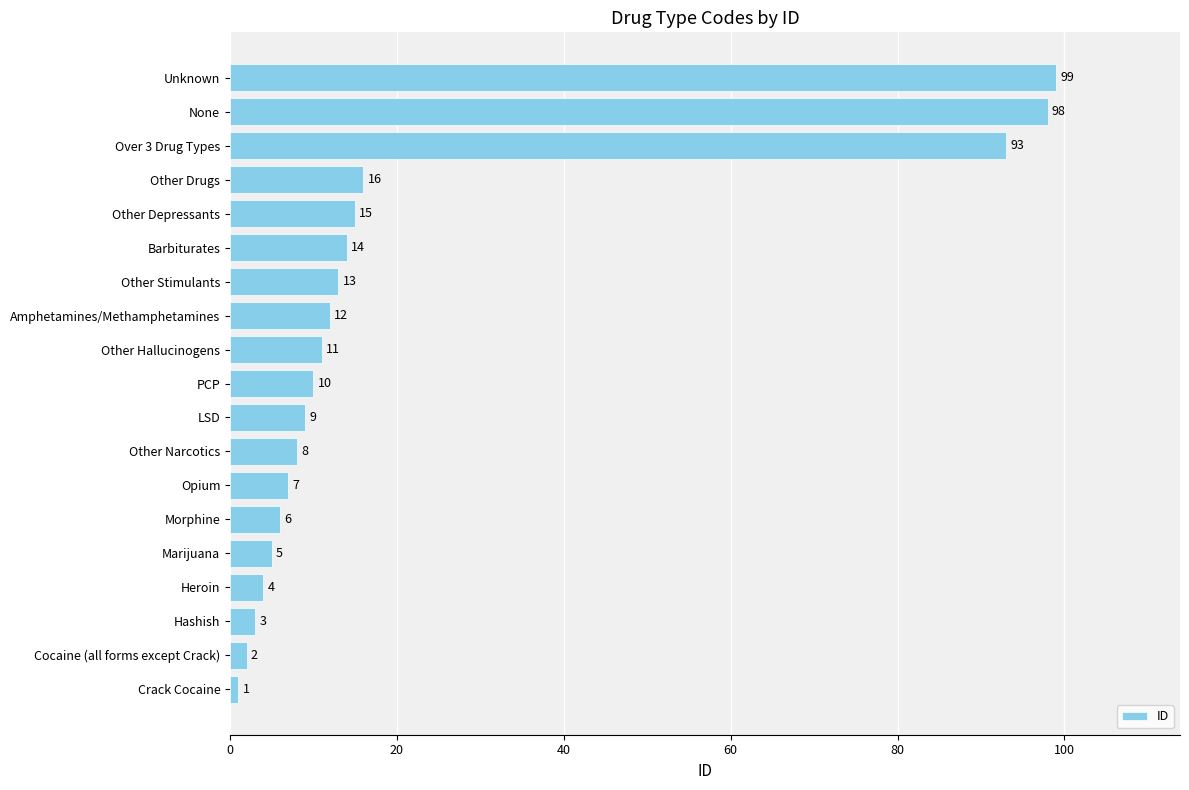

Reading bottom to top, transcribe all the data shown in this chart.

1	2	3	4	5	6	7	8	9	10	11	12	13	14	15	16	93	98	99